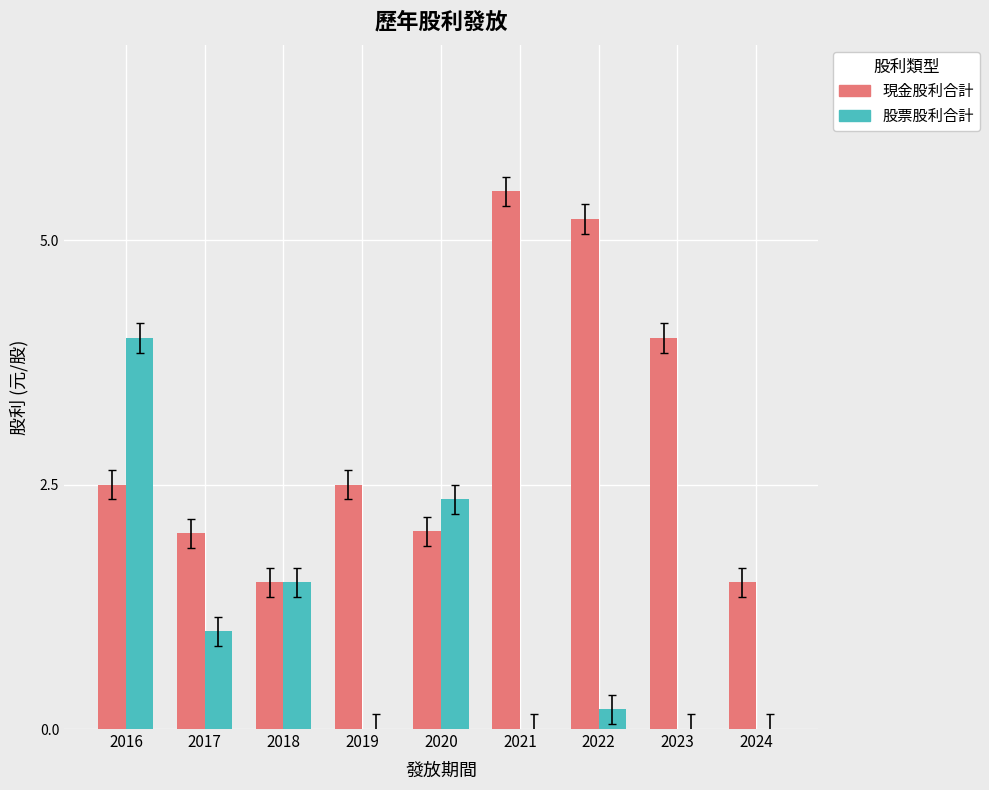

The value of 現金股利合計 at 2022 is 5.2. True or false?

True